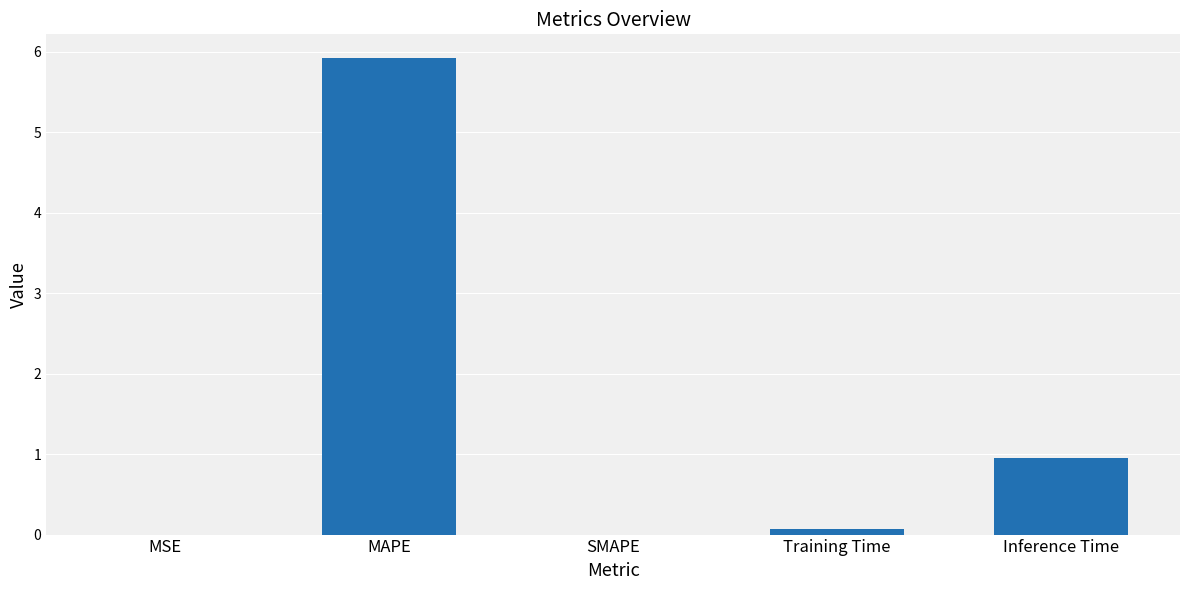

Between MAPE and Training Time, which is larger?

MAPE